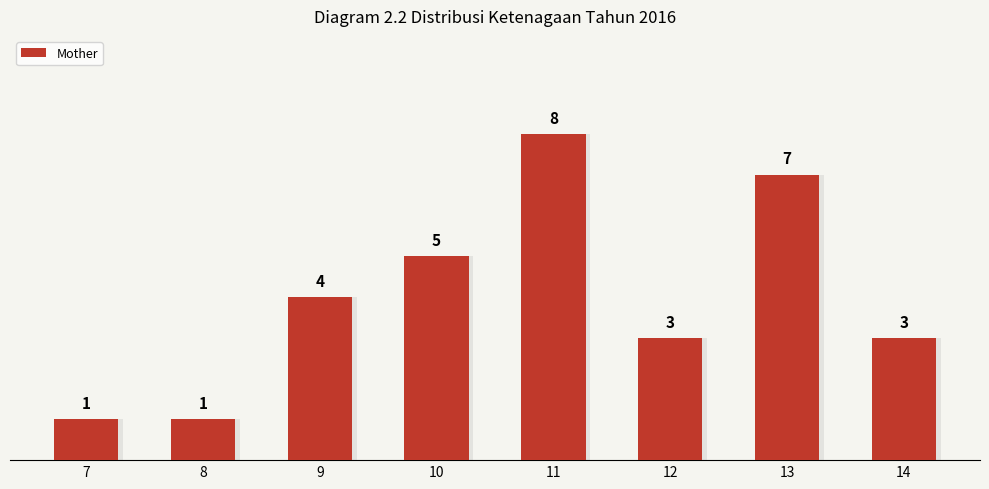

Is it true that the value at 12 is 5?

False